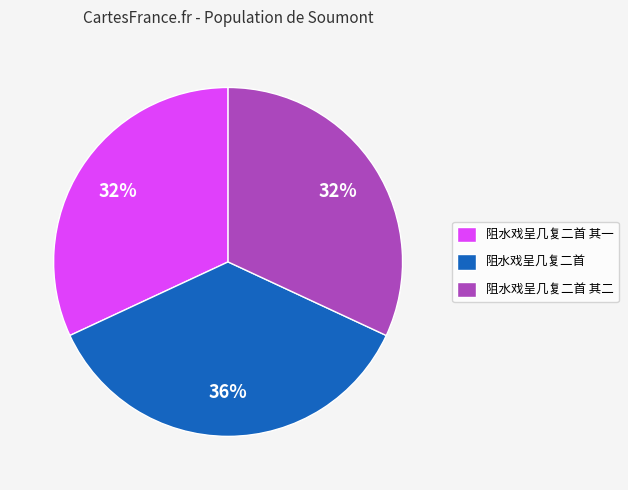

Approximately how many times larger is the value at 阻水戏呈几复二首 compared to 阻水戏呈几复二首 其一?

1.1